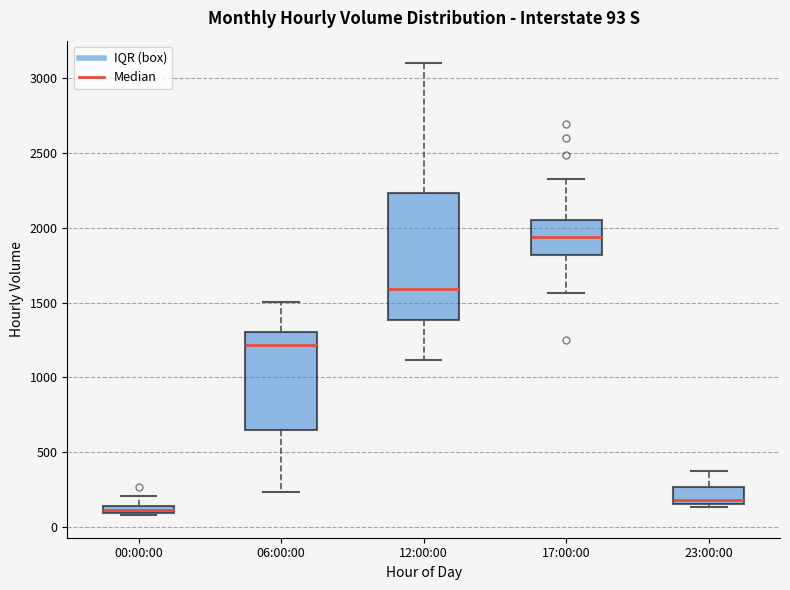

Which box is the tallest, from its lower edge to its upper edge?

12:00:00